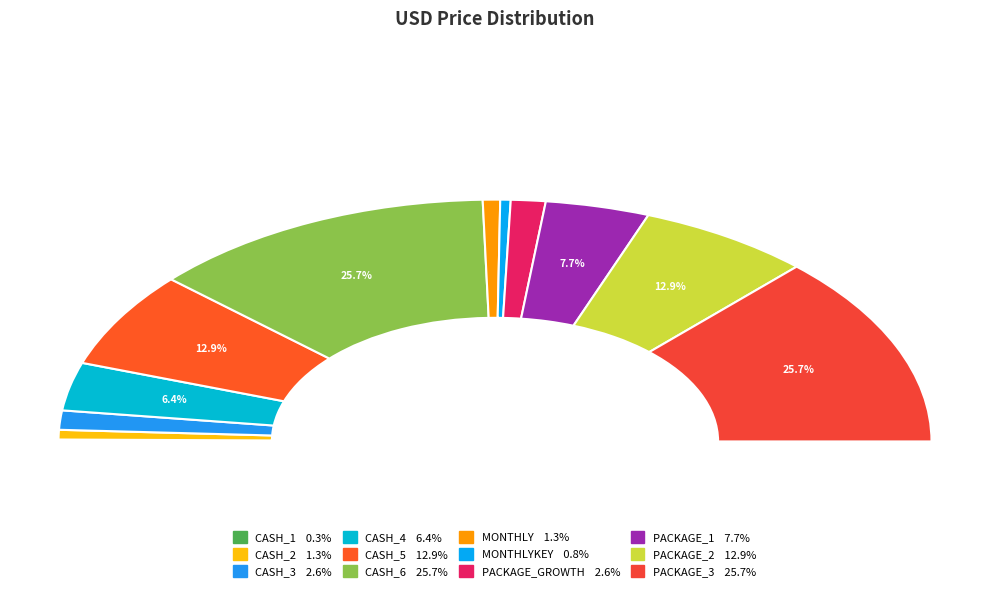

How many slices are in this pie chart?

12